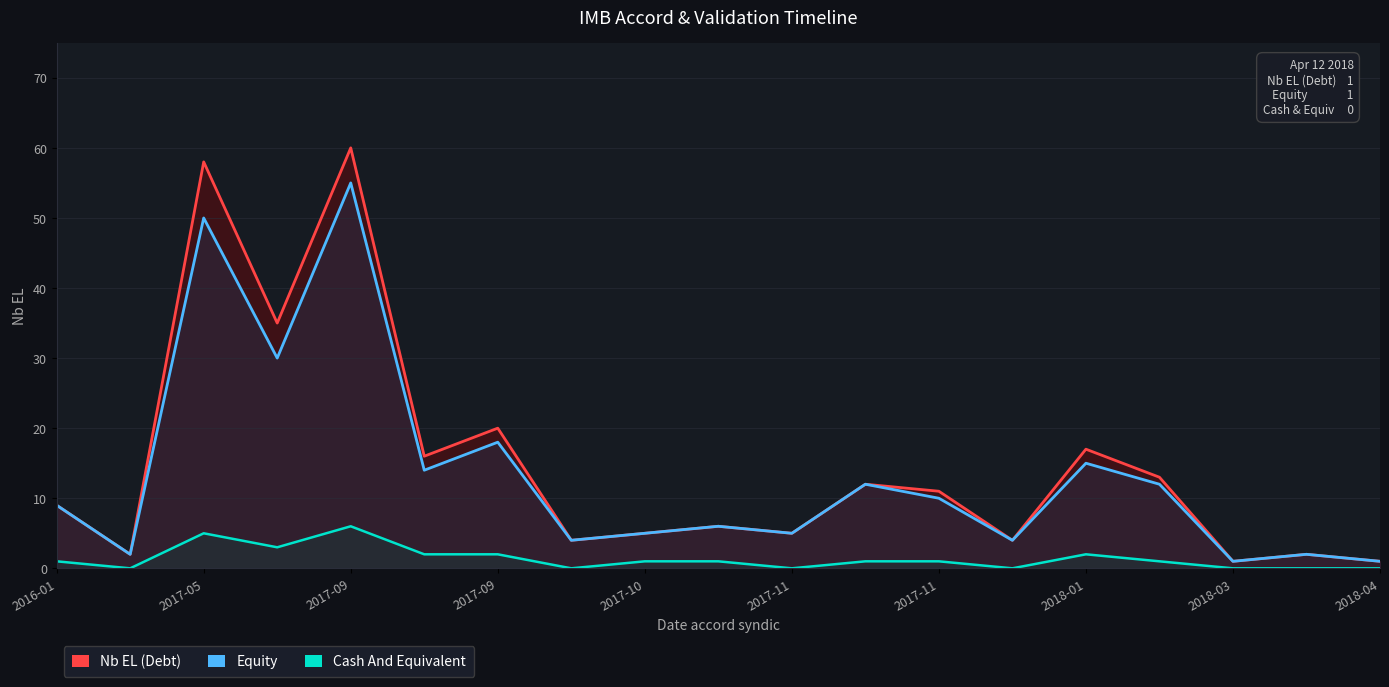

Which series has the widest spread of values?

Nb EL (Debt)